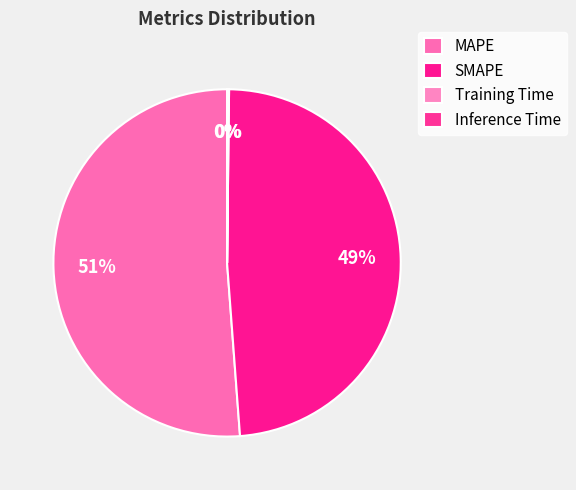

Count the number of slices in the pie.

4